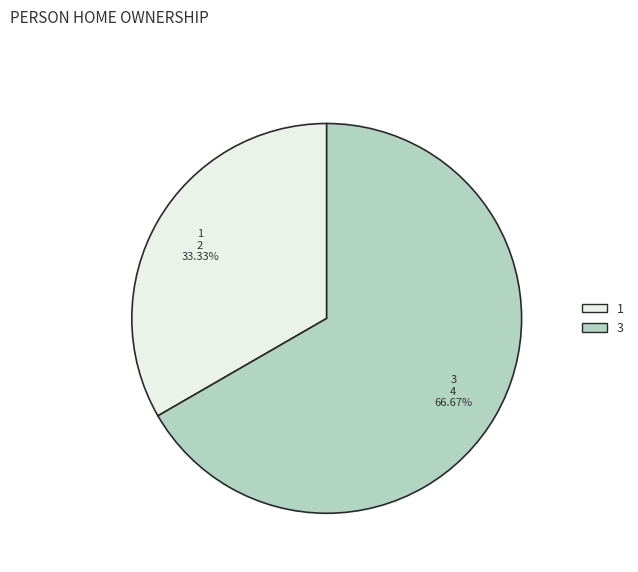

Which category has the biggest portion of the pie?

3